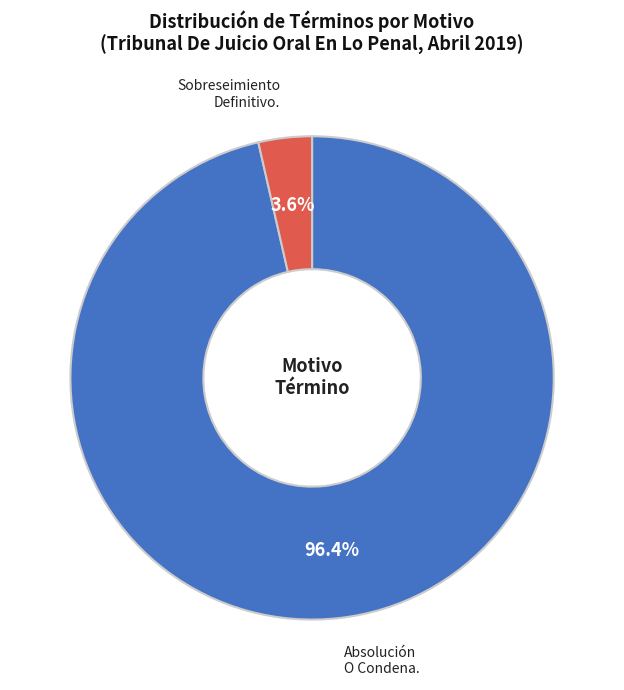

Is there any slice that represents more than half of the pie?

Yes